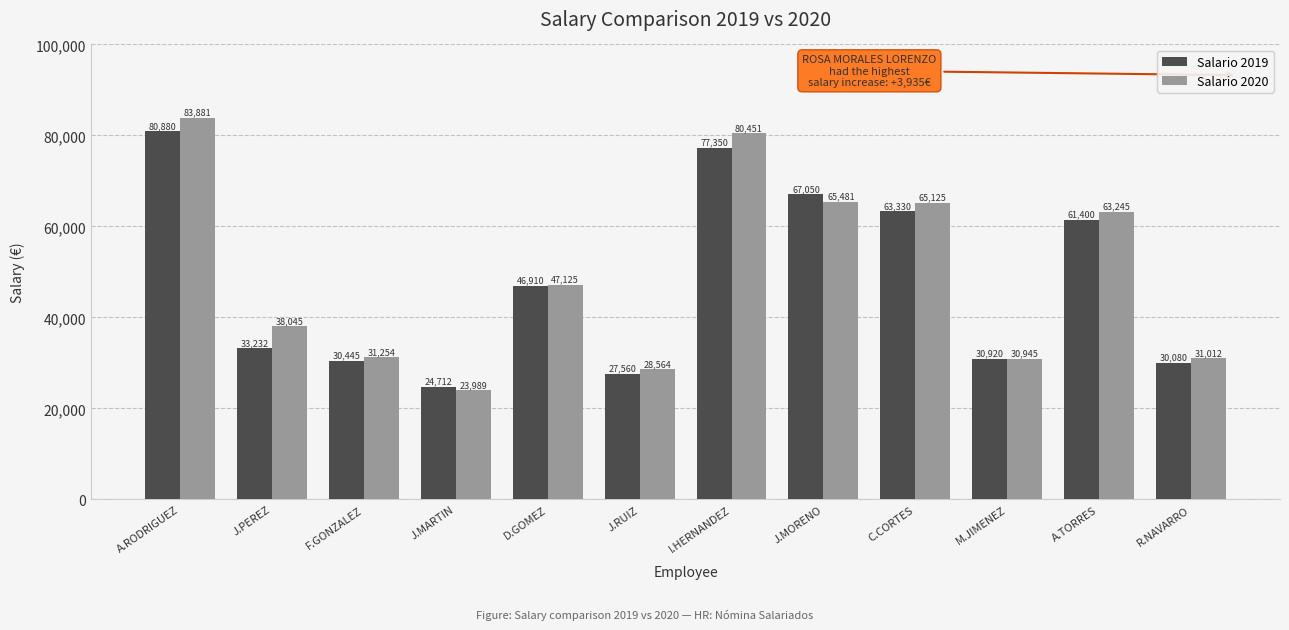

Rank the series by their average value, from highest to lowest.

Salario 2020, Salario 2019